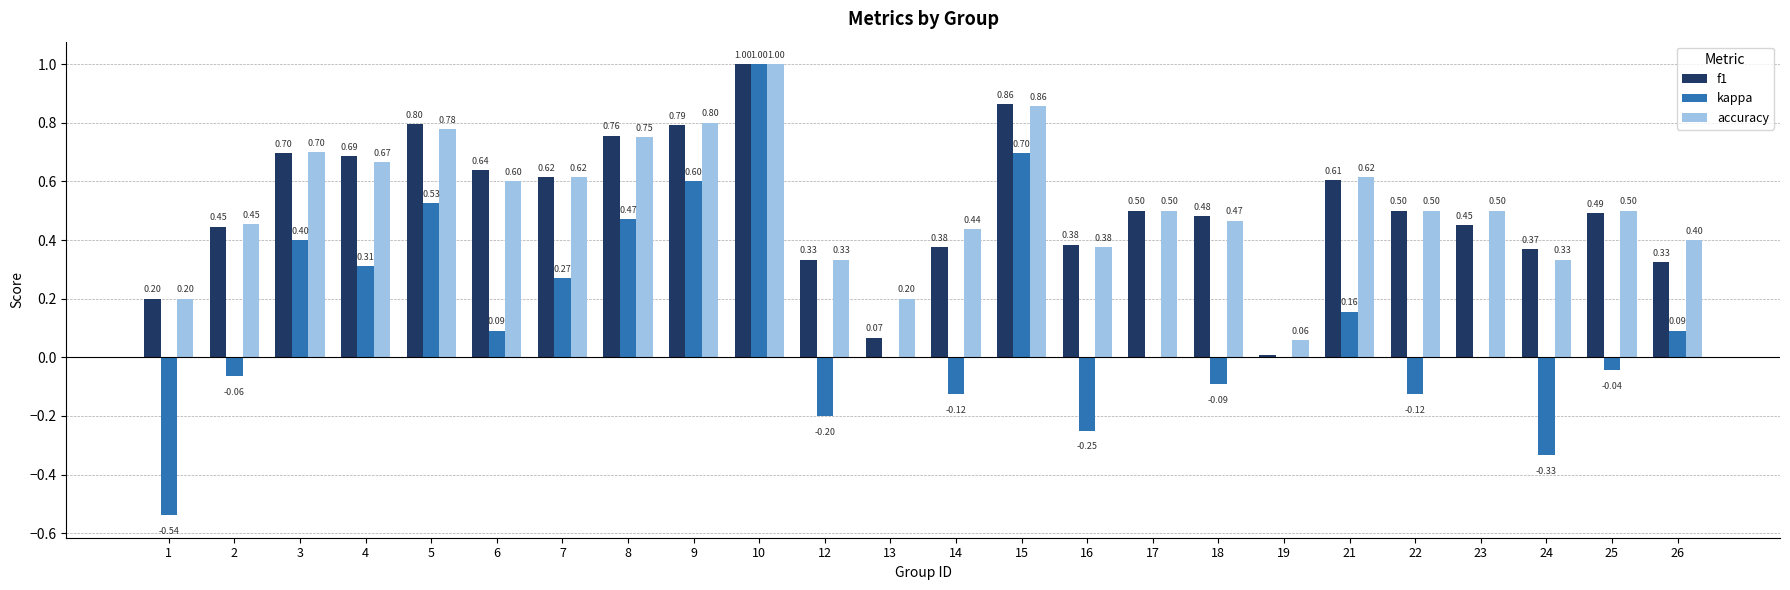

The value of f1 at 2 is 0.8. True or false?

False